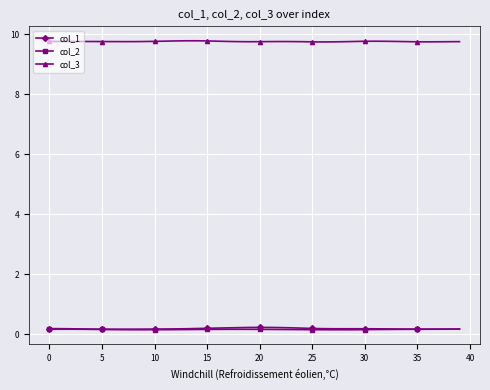

What is the value of the col_3 point at the 16th from the left?

9.8